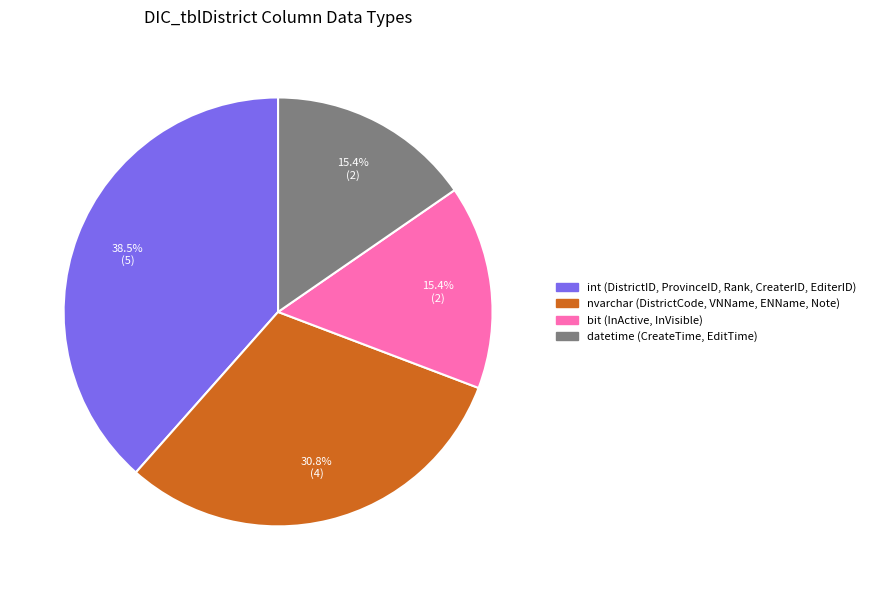

Which slice is the largest?

int (DistrictID, ProvinceID, Rank, CreaterID, EditerID)